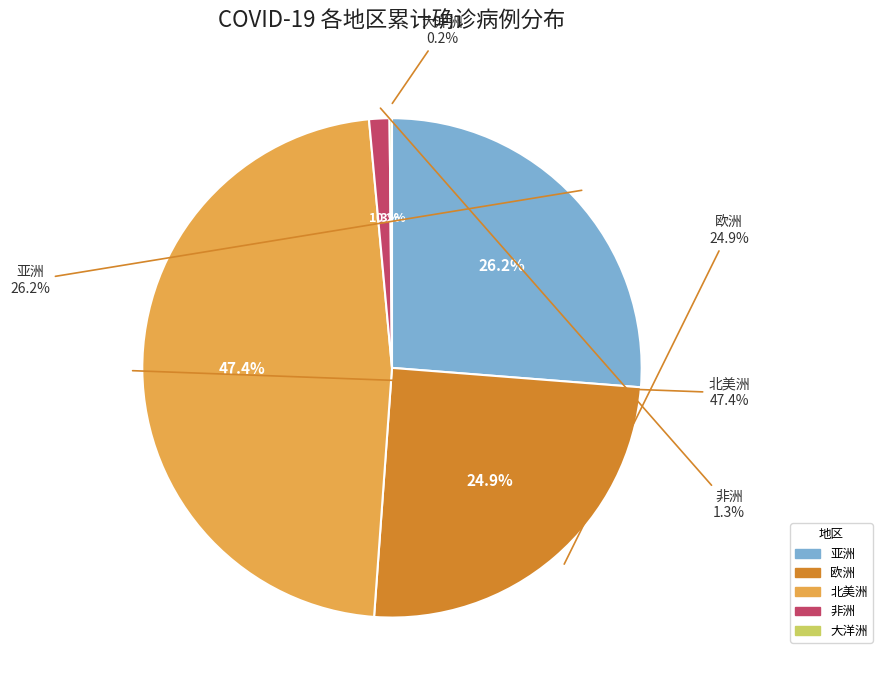

Combined, do 亚洲 and 大洋洲 account for over 50%?

No